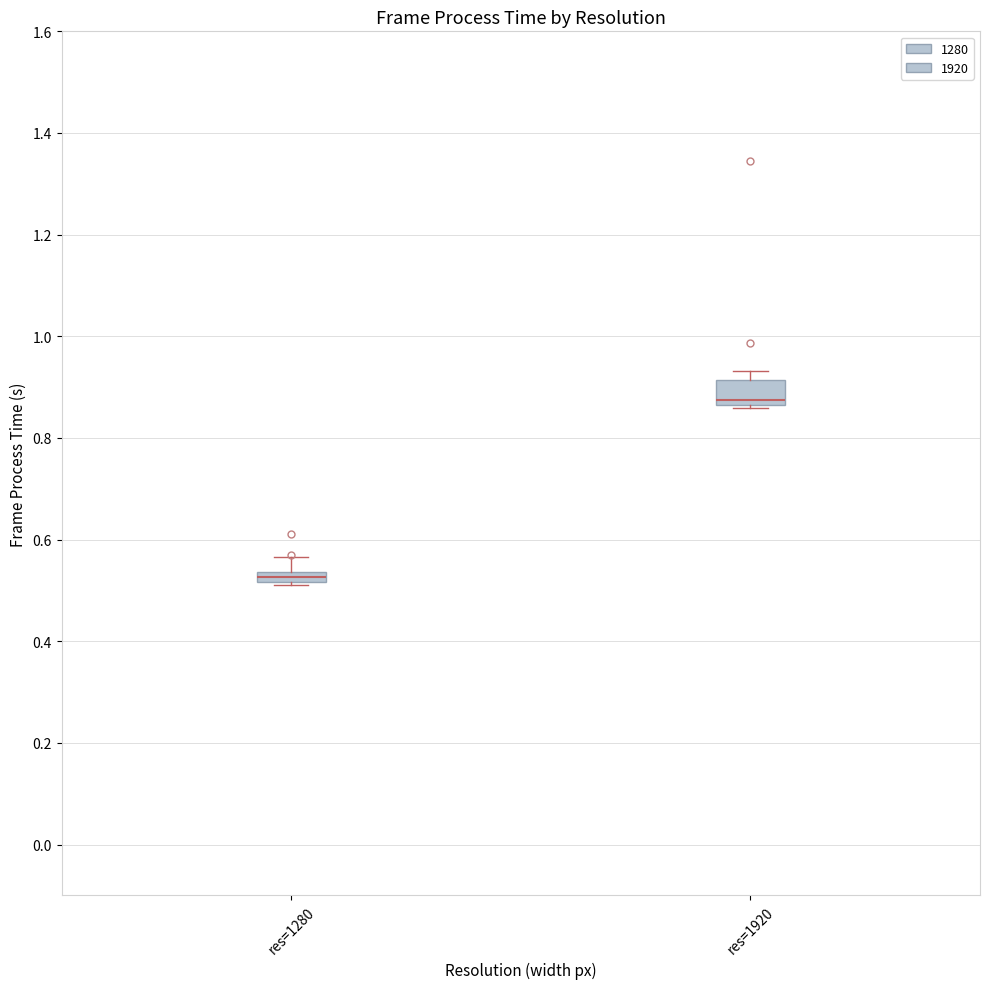

Where is the upper edge of the box for res=1920 on the y-axis? The values are not printed on the chart, so give them approximately, as read against the axis.

0.92